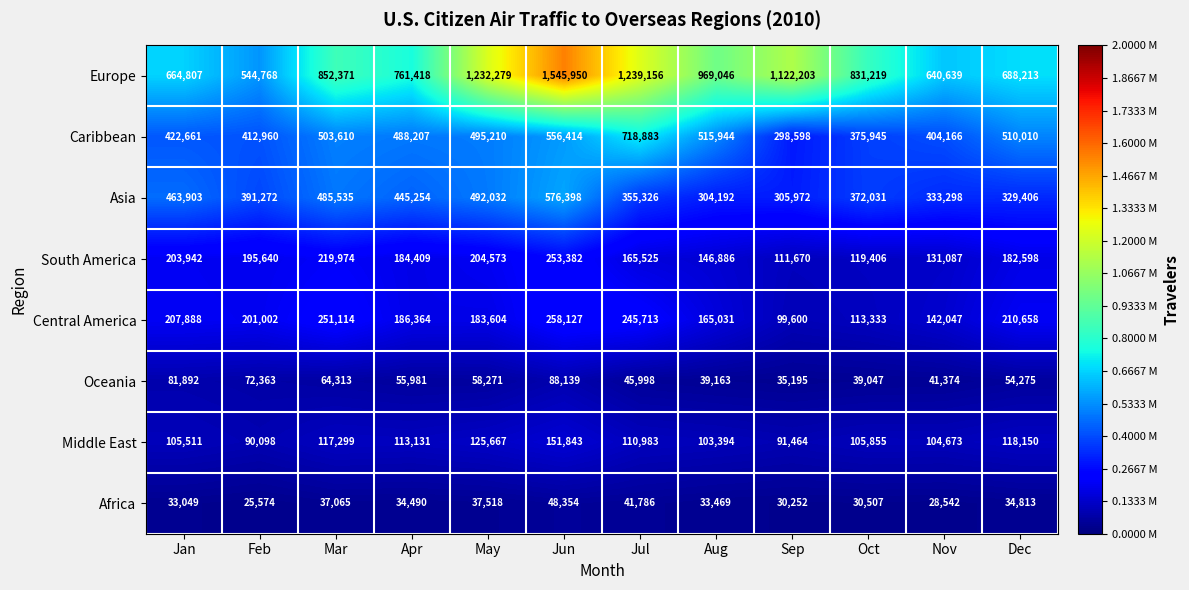

At which category is the sum across all series the highest?

Jun